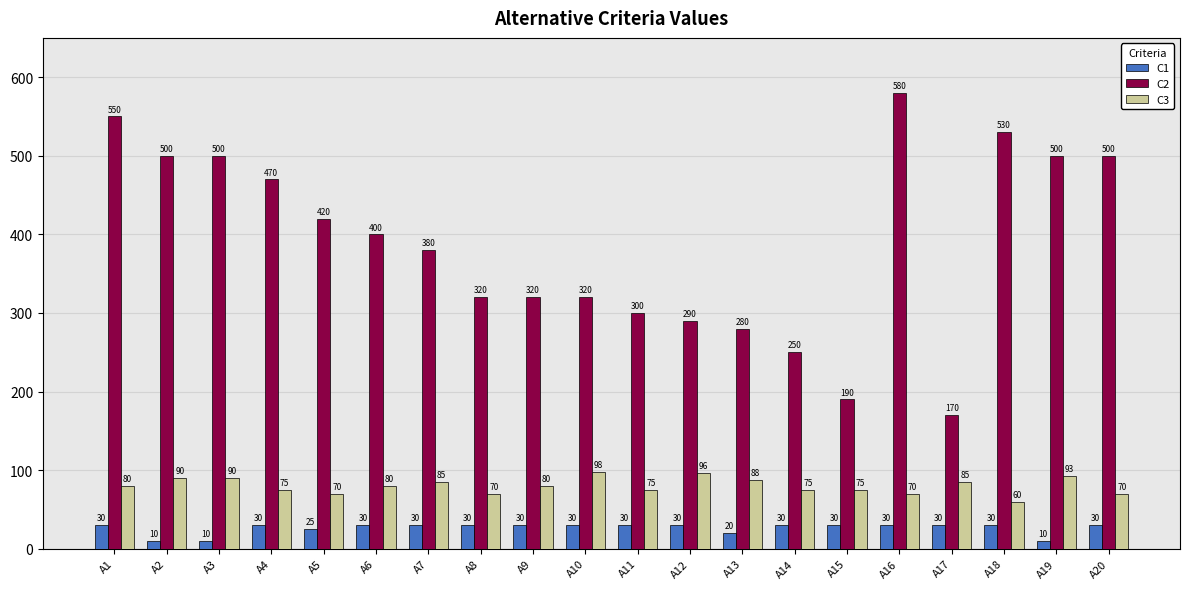

What is the sum of all C1 values?

525